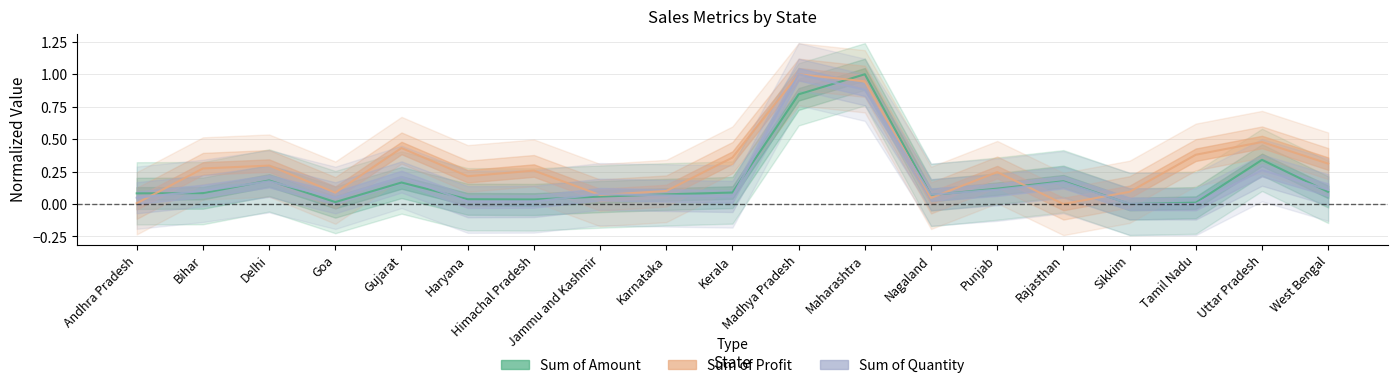

Reading left to right, transcribe all the data shown in this chart.

Sum of Amount: 0.1	0.1	0.2	0.0	0.2	0.0	0.0	0.1	0.1	0.1	0.8	1.0	0.1	0.1	0.2	0.0	0.0	0.3	0.1
Sum of Profit: 0.0	0.3	0.3	0.1	0.4	0.2	0.3	0.1	0.1	0.4	1.0	0.9	0.0	0.2	0.0	0.1	0.4	0.5	0.3
Sum of Quantity: 0.0	0.1	0.2	0.0	0.2	0.0	0.0	0.1	0.1	0.1	1.0	0.9	0.1	0.1	0.2	0.0	0.0	0.3	0.1